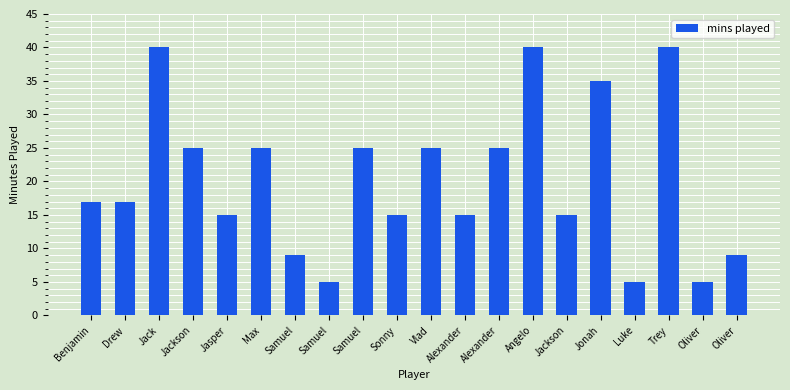

List the labels in order of value, largest first.

Jack, Angelo, Trey, Jonah, Jackson, Max, Samuel, Vlad, Alexander, Benjamin, Drew, Jasper, Sonny, Alexander, Jackson, Samuel, Oliver, Samuel, Luke, Oliver